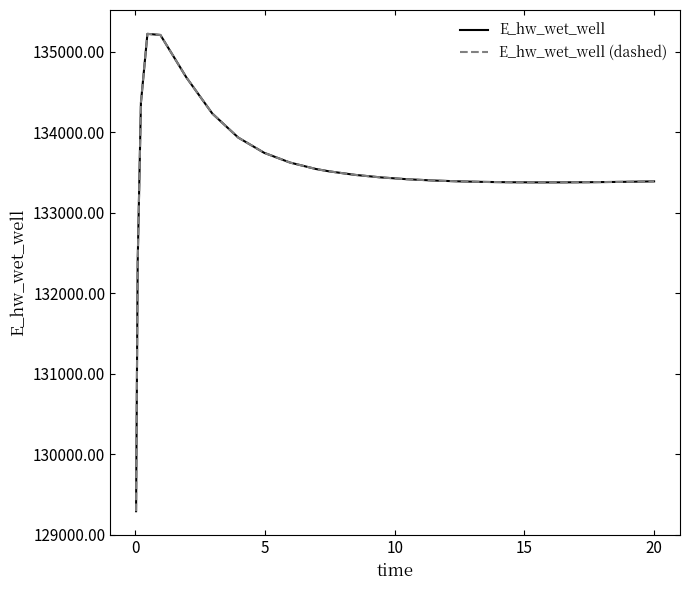

Does the chart display data point markers on the line(s)?

No